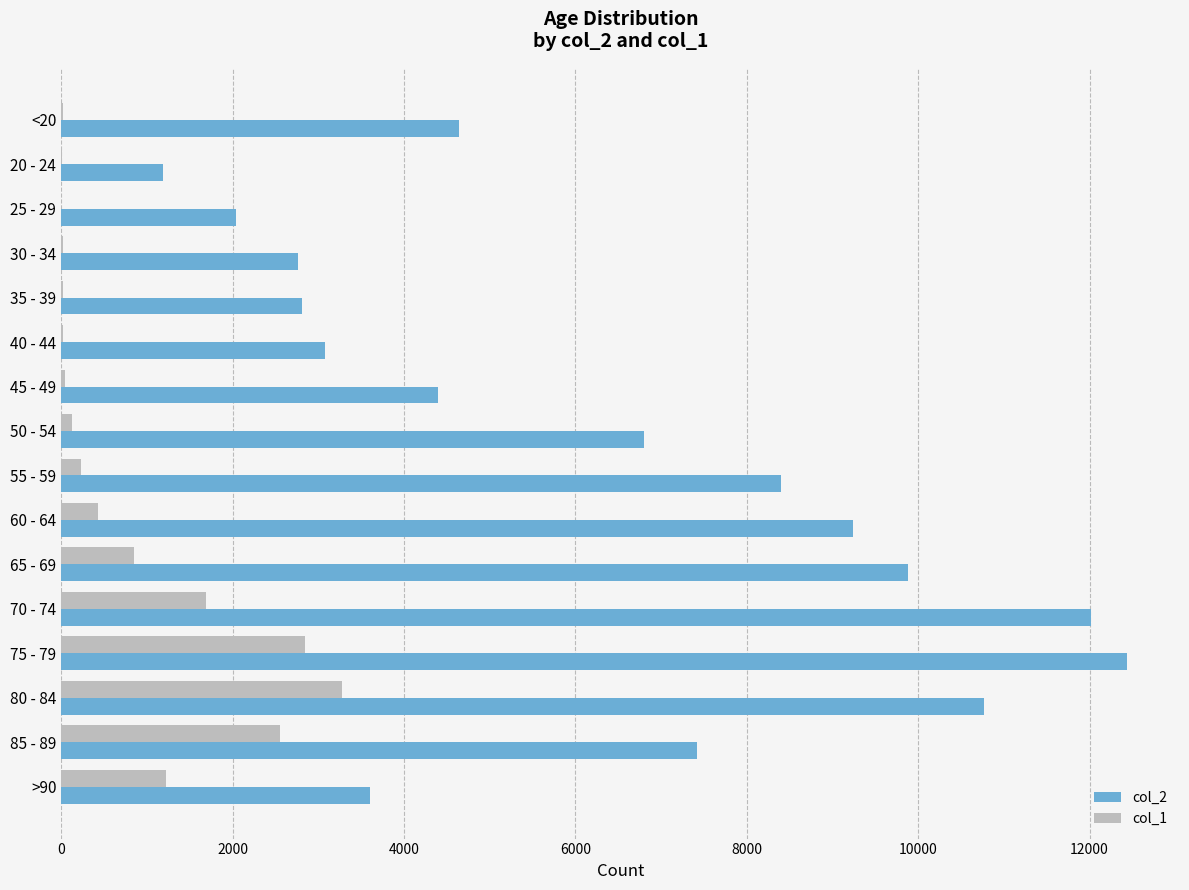

Which category has the highest value in the col_2 series?

75 - 79